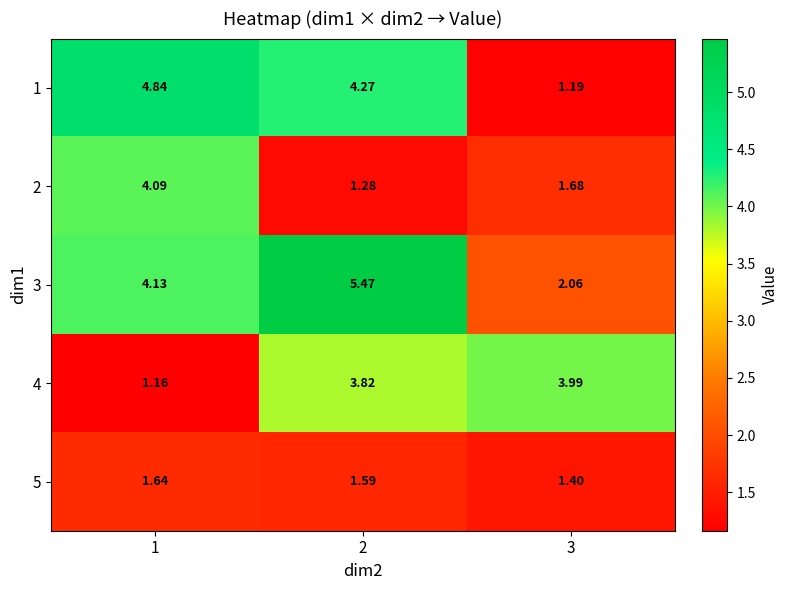

Is the value of 5 at 2 greater than the value of 1 at 2?

No